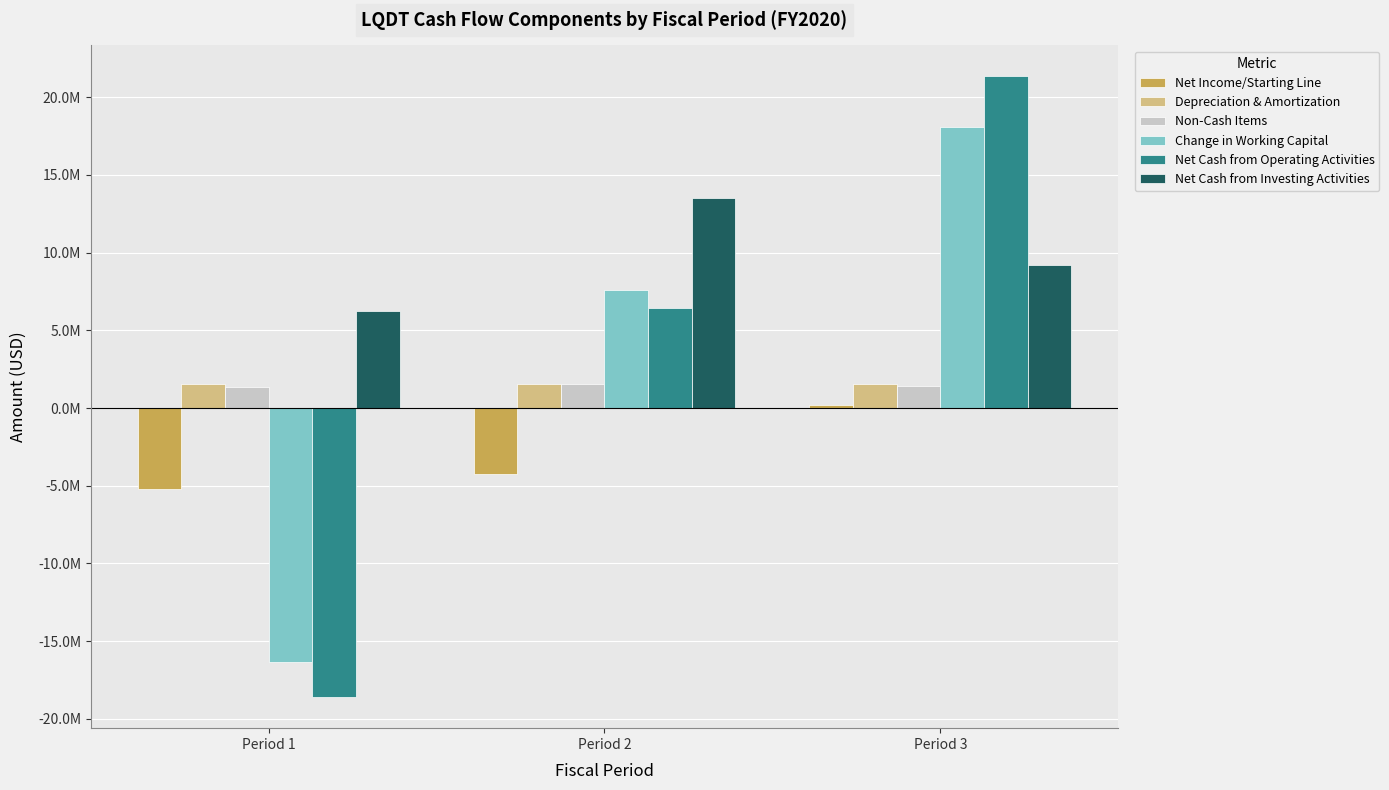

What is the total value across all series at Period 3?

51907000